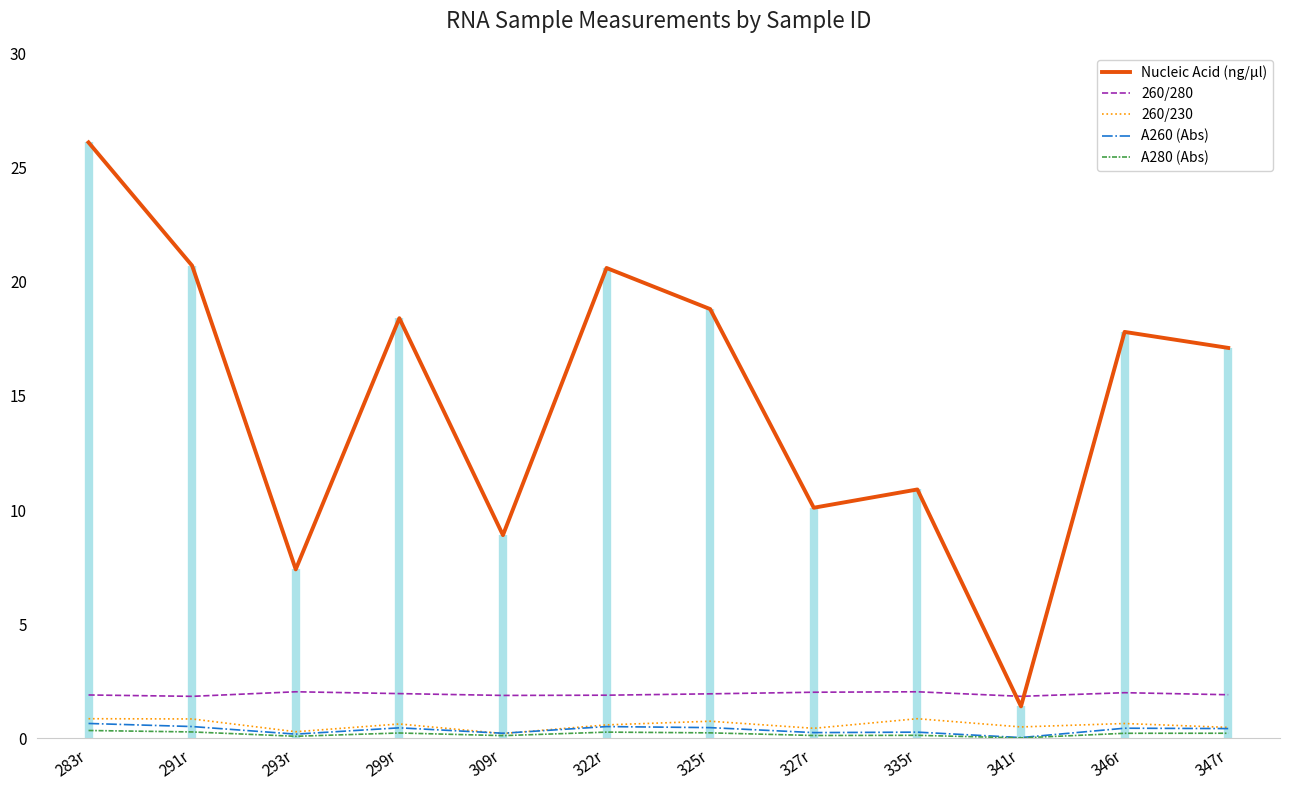

Which category has the lowest value in the A280 (Abs) series?

341r